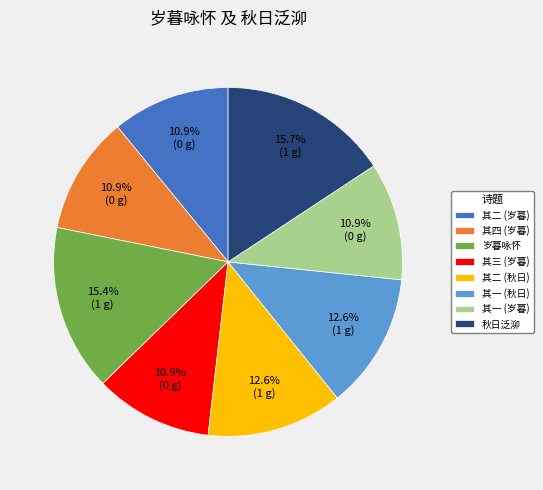

Does any single category account for the majority?

No